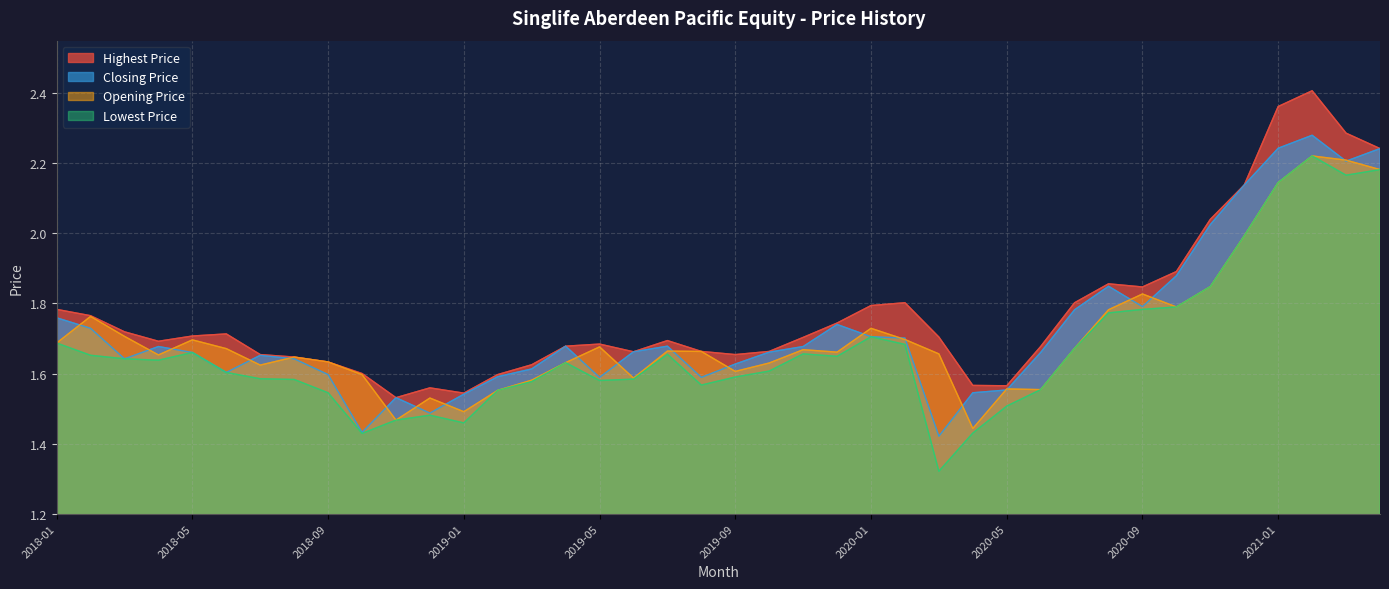

List the labels in order of Highest Price value, largest first.

2021-02, 2021-01, 2021-03, 2021-04, 2020-12, 2020-11, 2020-10, 2020-08, 2020-09, 2020-02, 2020-07, 2020-01, 2018-01, 2018-02, 2019-12, 2018-03, 2018-06, 2018-05, 2020-03, 2019-11, 2019-07, 2018-04, 2019-05, 2019-04, 2020-06, 2019-08, 2019-10, 2019-06, 2018-07, 2019-09, 2018-08, 2018-09, 2019-03, 2018-10, 2019-02, 2020-04, 2020-05, 2018-12, 2019-01, 2018-11